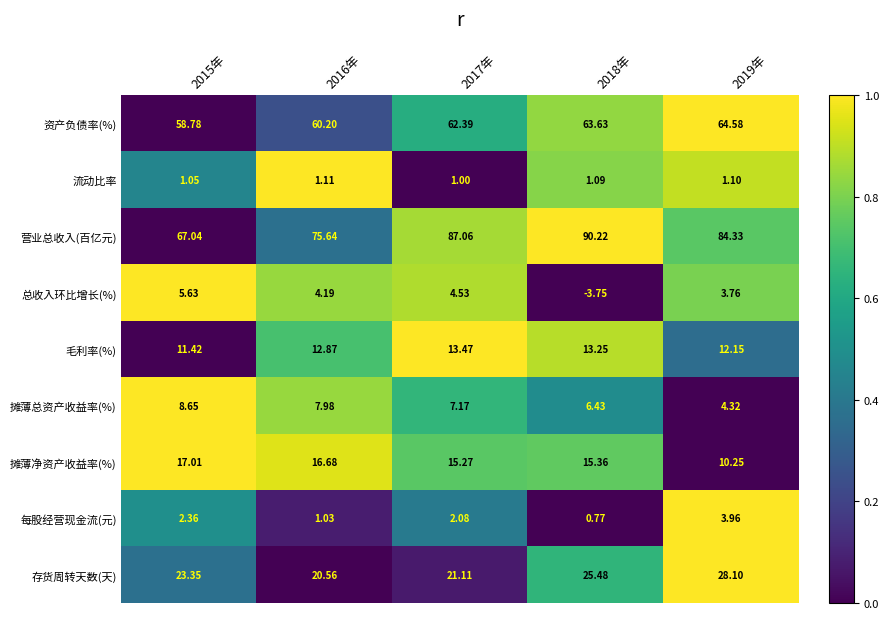

Which series has the largest range (max minus min)?

营业总收入(百亿元)